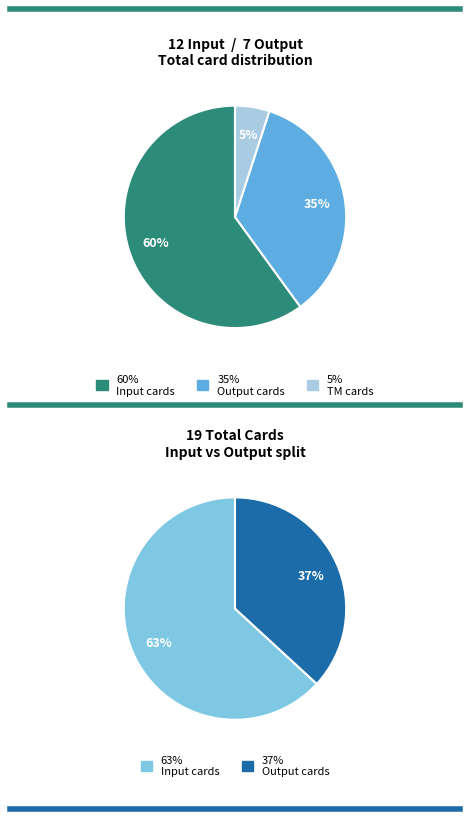

To the nearest percent, what is the difference between the Input and Output slice percentages?

26%